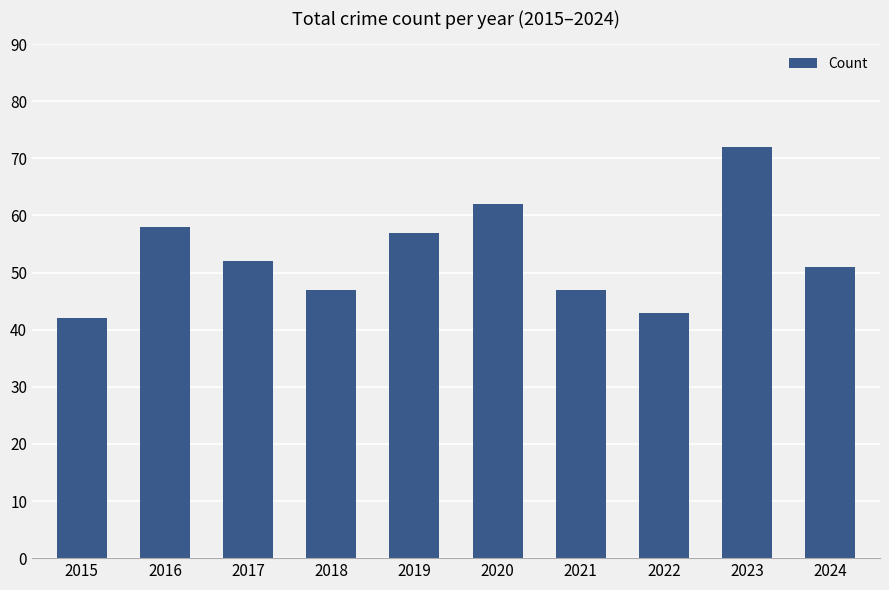

Where does the data first go above 52?

2016